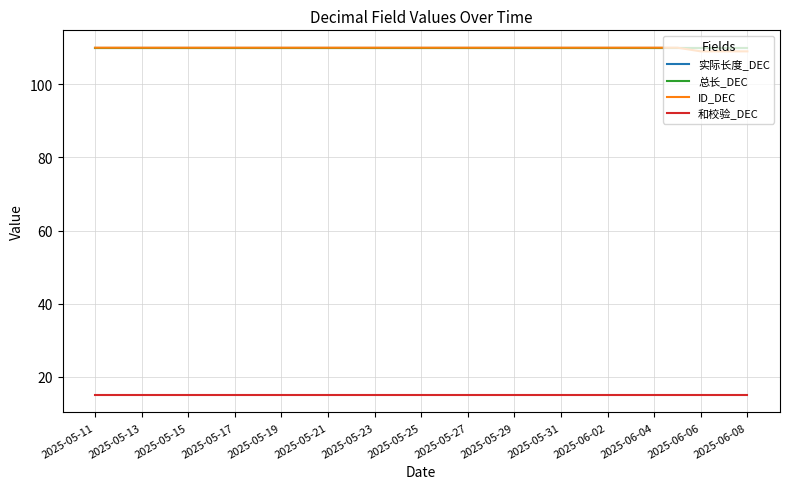

At which label is 和校验_DEC closest to 15?

2025-05-11